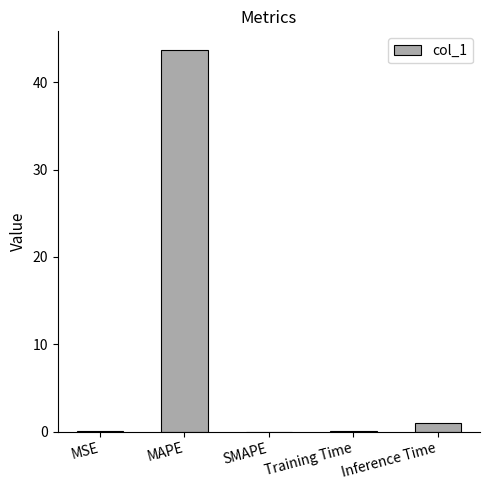

What is the average value?

9.0